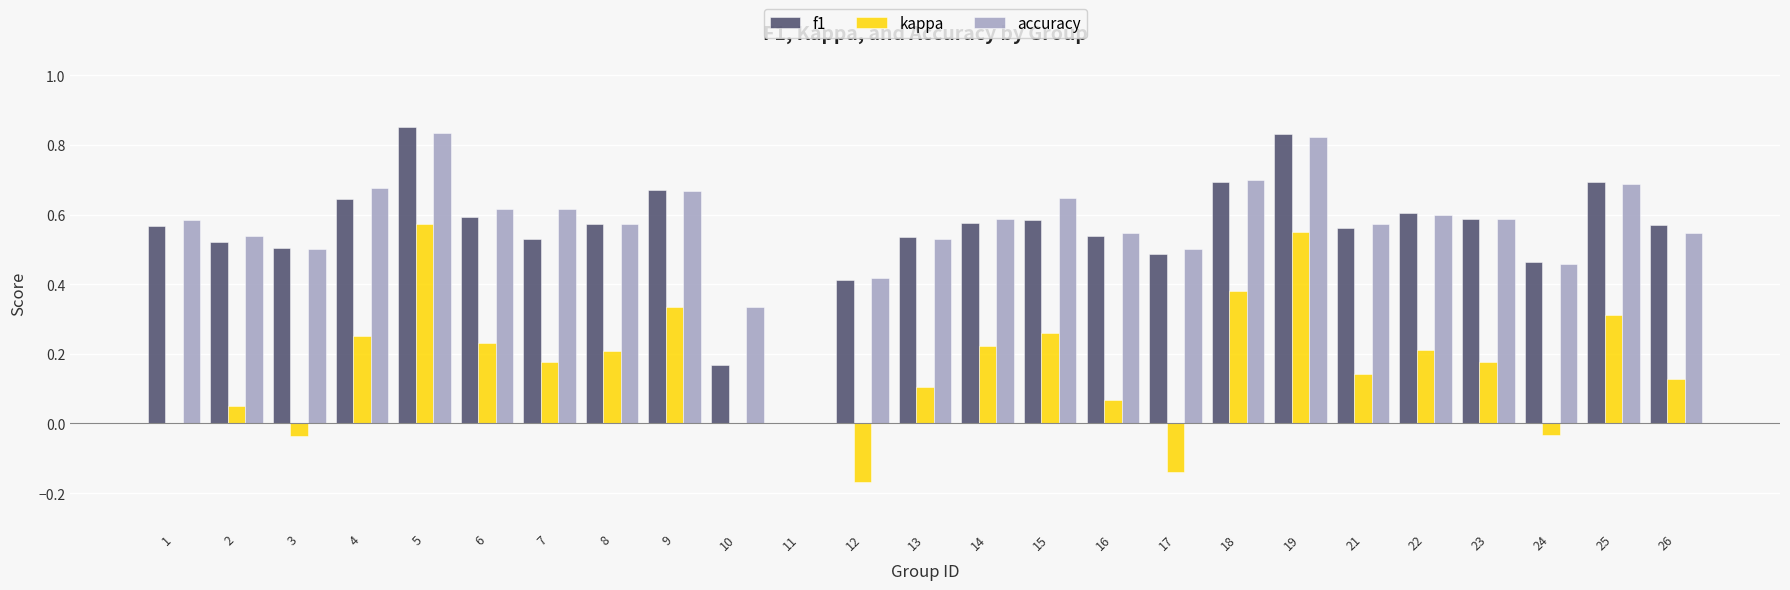

Is it true that kappa equals -0.0 at 3?

True